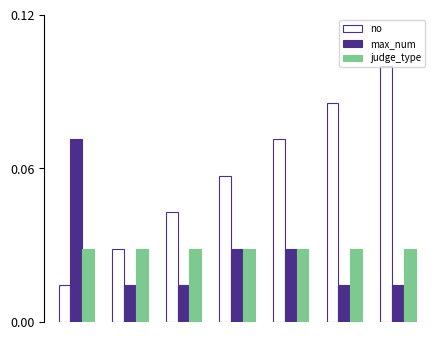

Count the no values in the range 2 to 6.

5